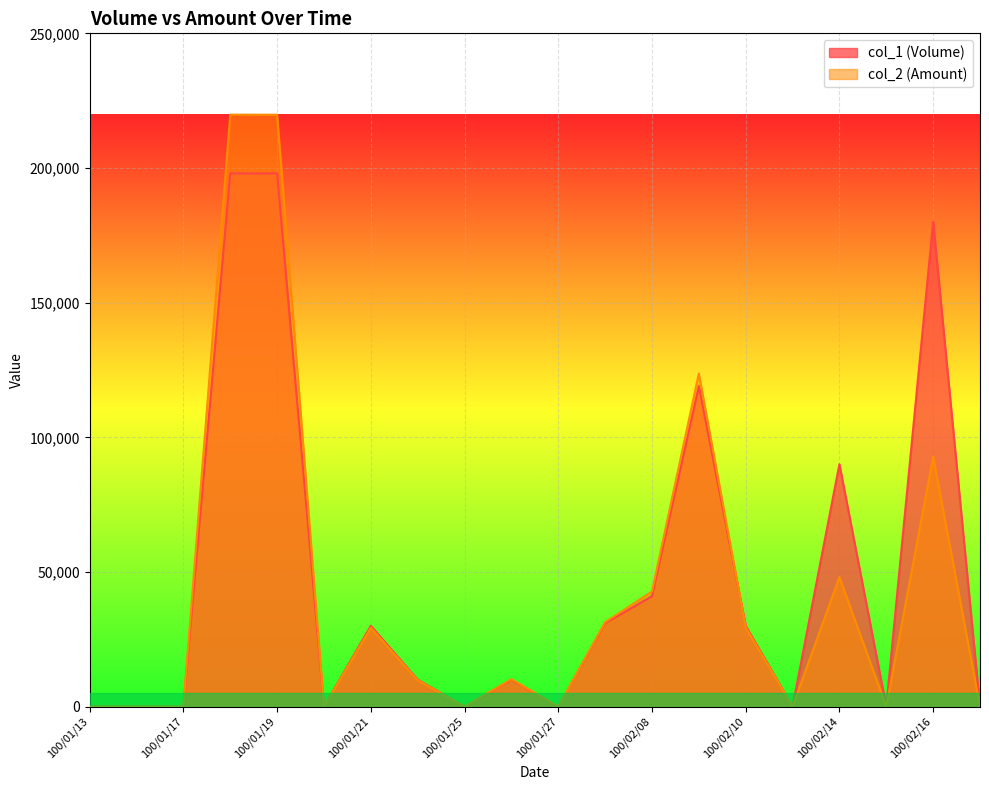

In col_1 (Volume), how many points are lower than both neighbors (excluding endpoints)?

5